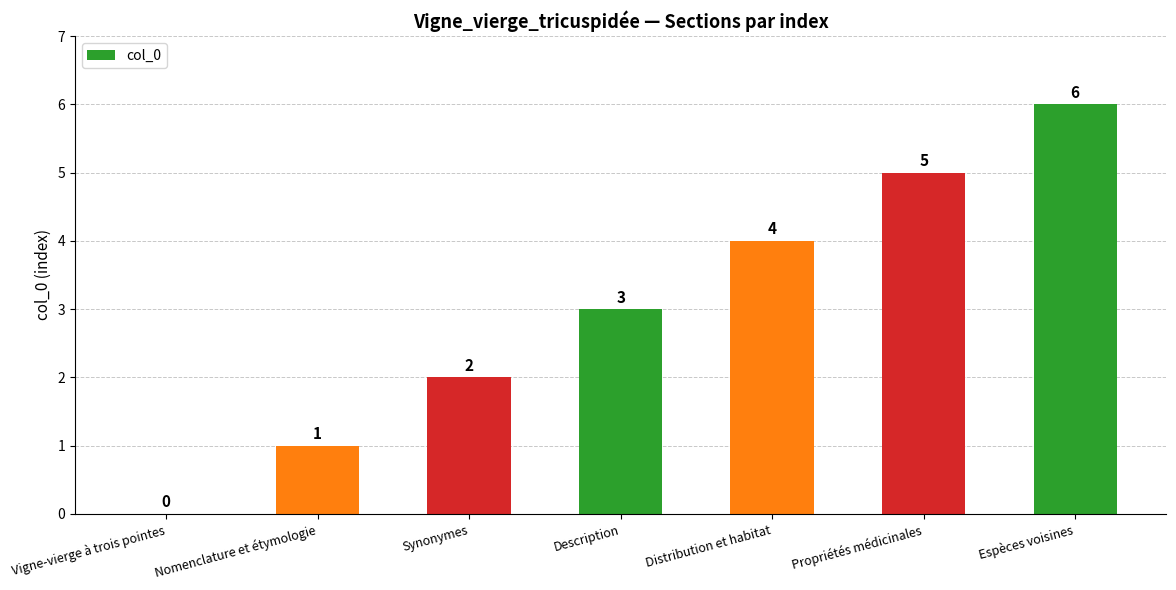

What is the greatest value displayed?

6